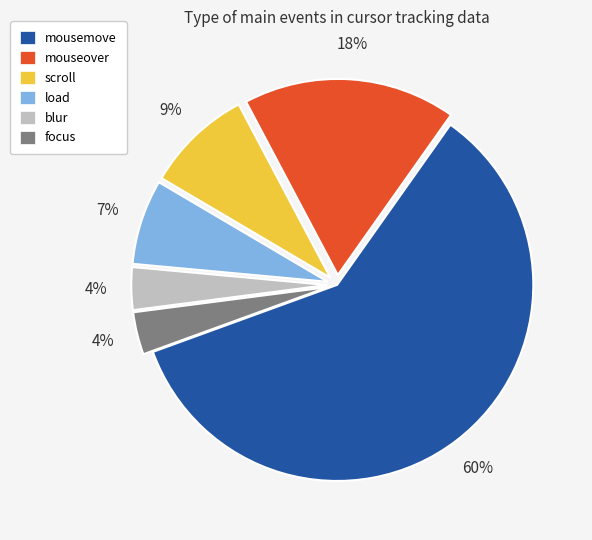

Which has a higher value, mouseover or scroll?

mouseover